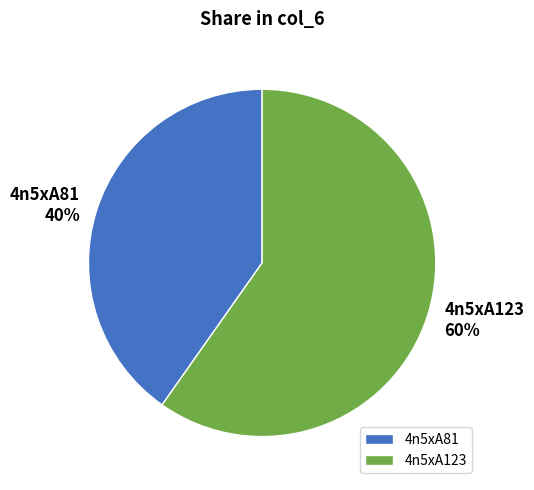

Is there a majority slice in this chart?

Yes